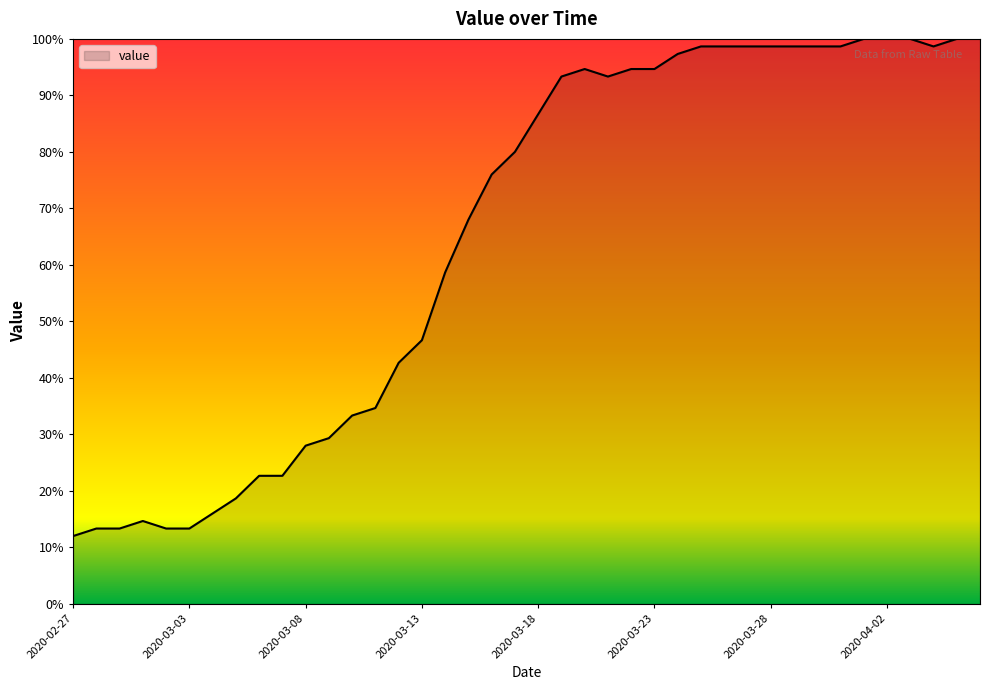

Does the chart display data point markers on the line(s)?

No